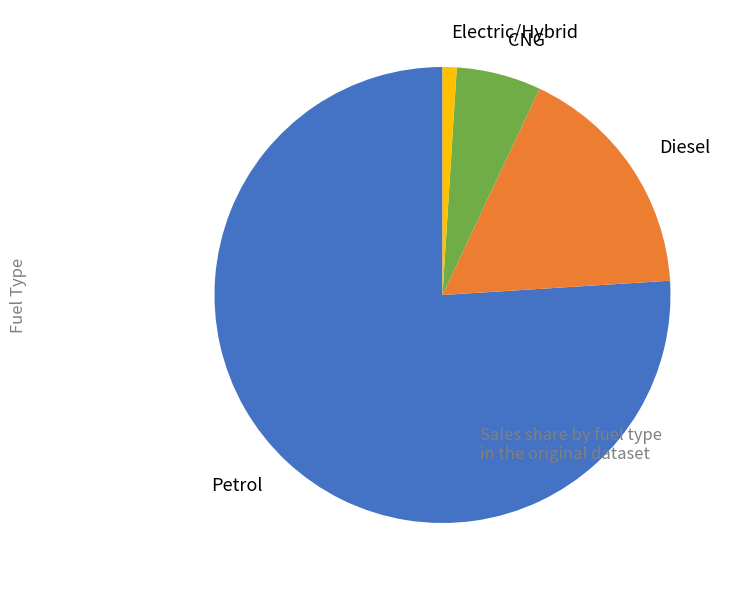

Do Diesel and Electric/Hybrid together represent more than half of the pie?

No